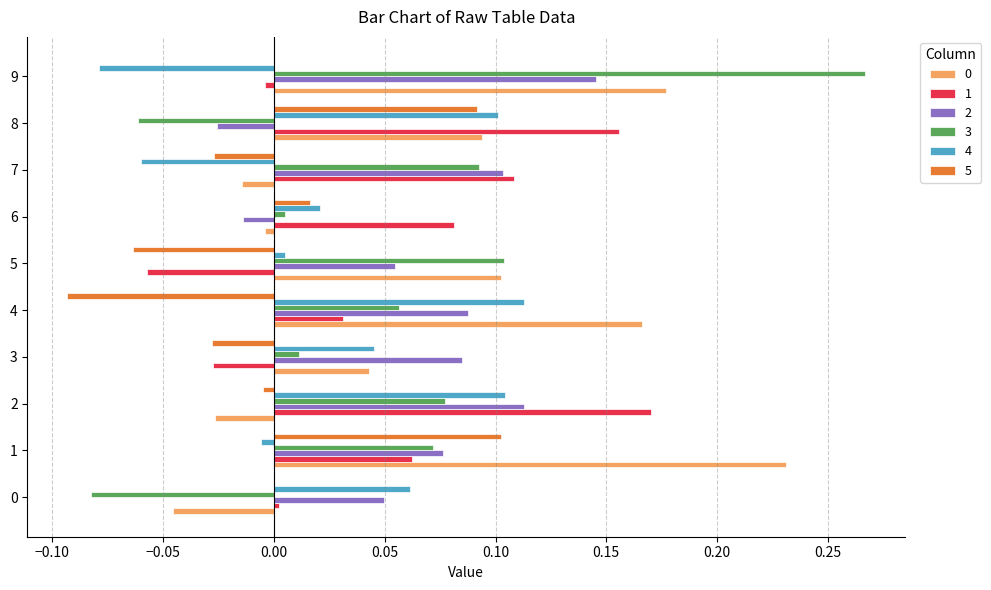

The 1 series shows -0.0 at 3. True or false?

True